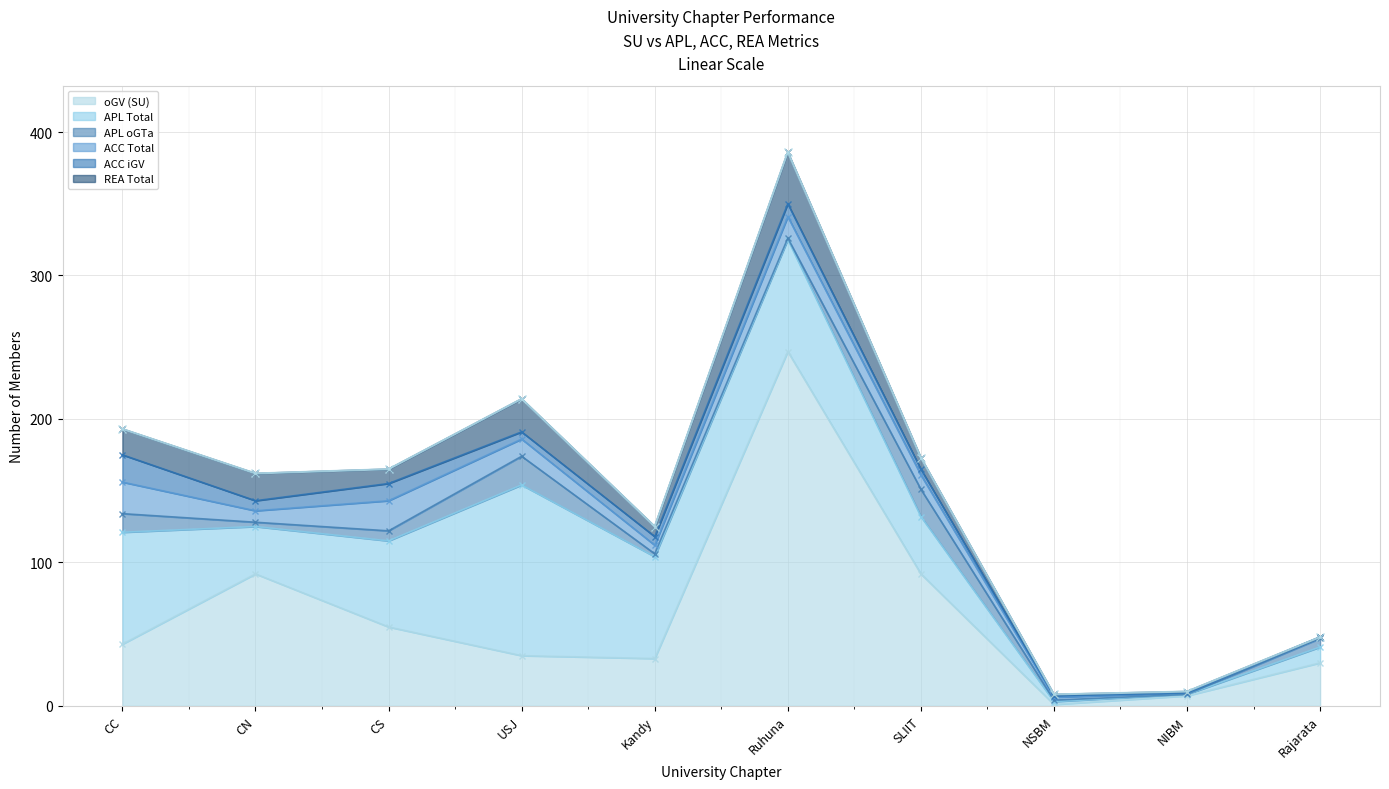

At which category is the sum across all series the highest?

Ruhuna